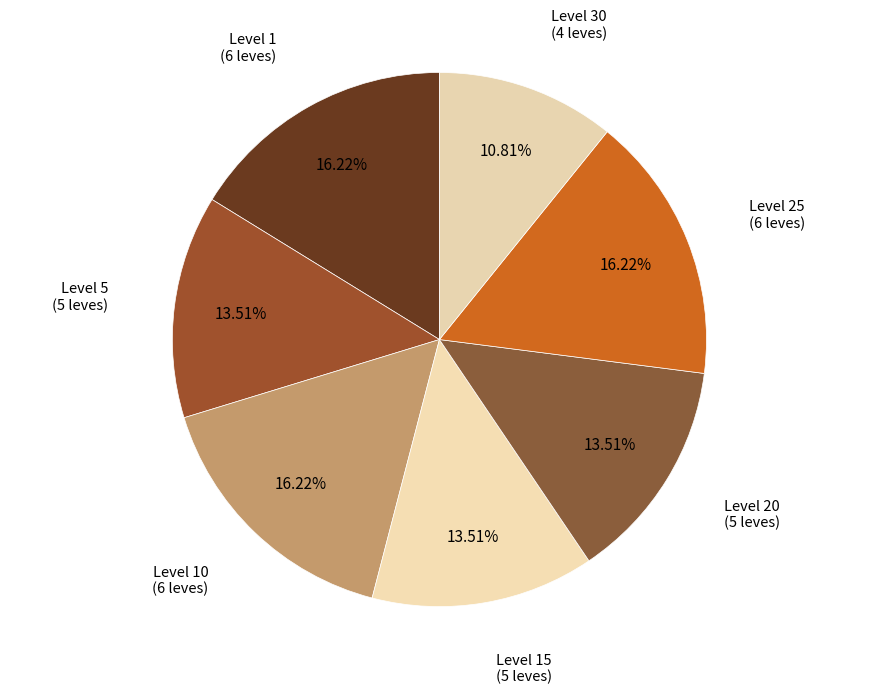

Which has a higher value, Level 20 or Level 25?

Level 25